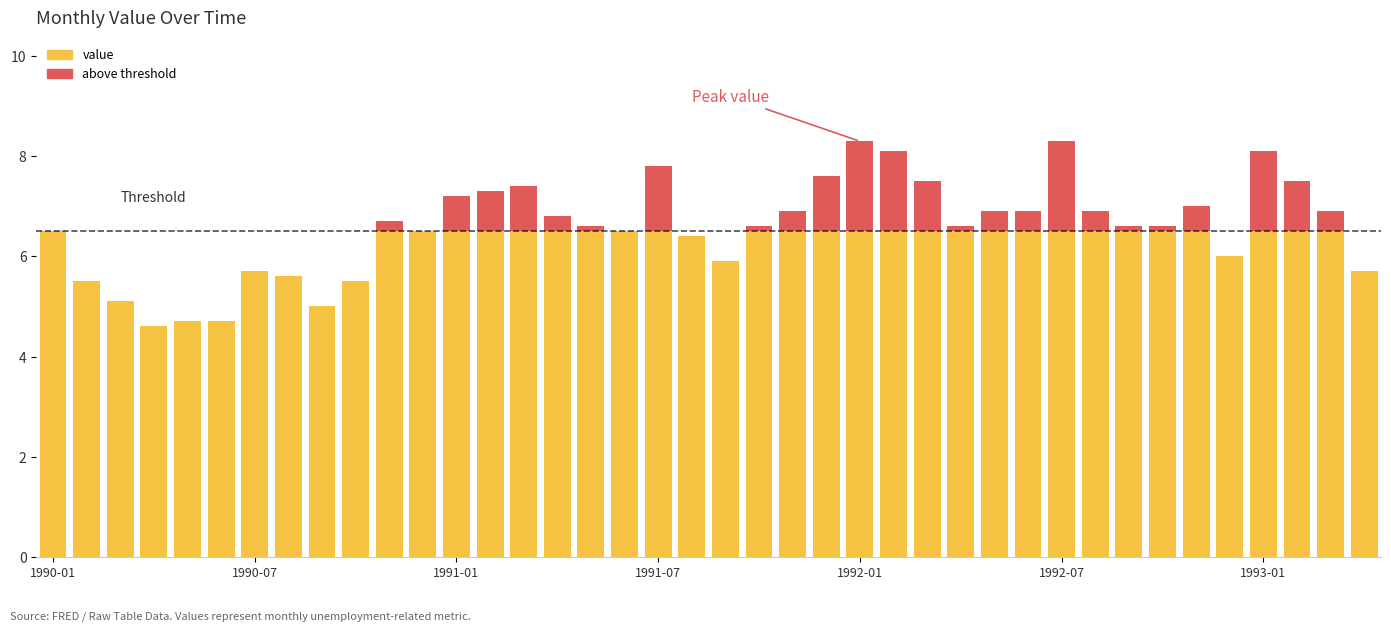

How many bars are there in each group?

2